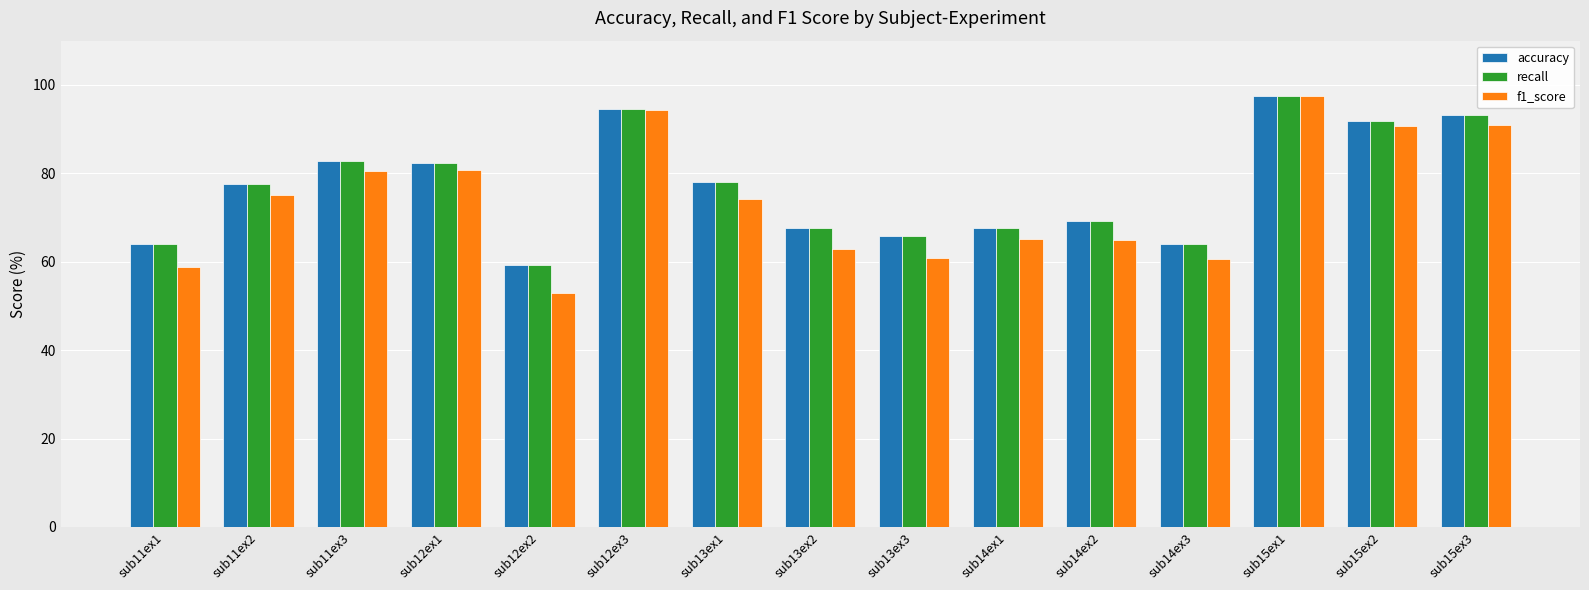

What is the average value of the accuracy series?

77.0